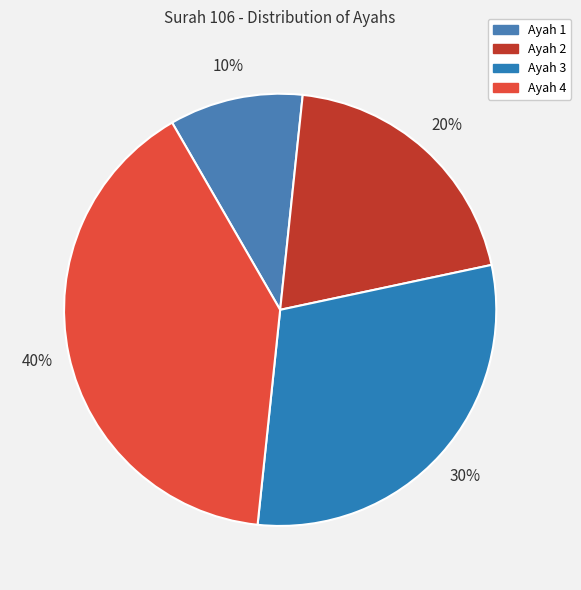

What percentage is the Ayah 3 slice, to the nearest percent?

30%